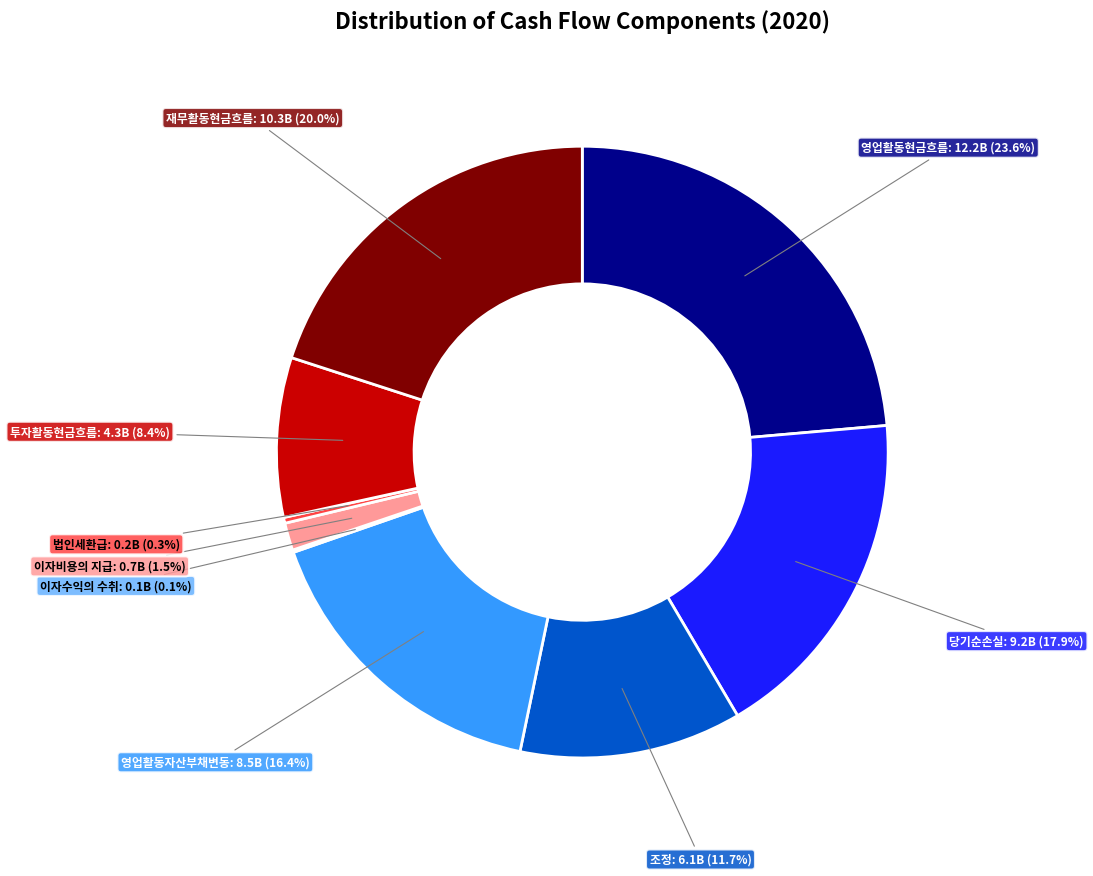

Is the sum of 이자비용의 지급 and 영업활동자산부채변동 greater than half?

No